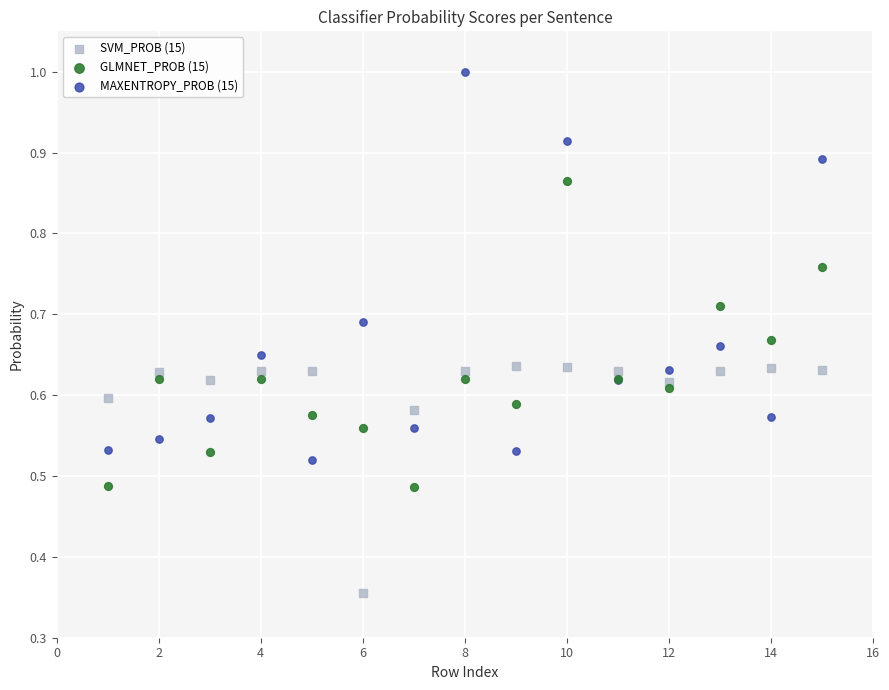

Which series contains the highest Y value?

MAXENTROPY_PROB (15)